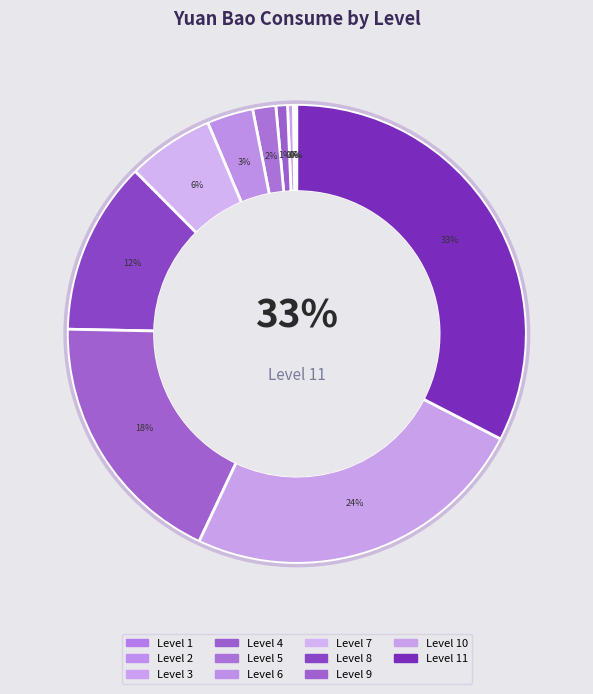

Count the number of slices in the pie.

11